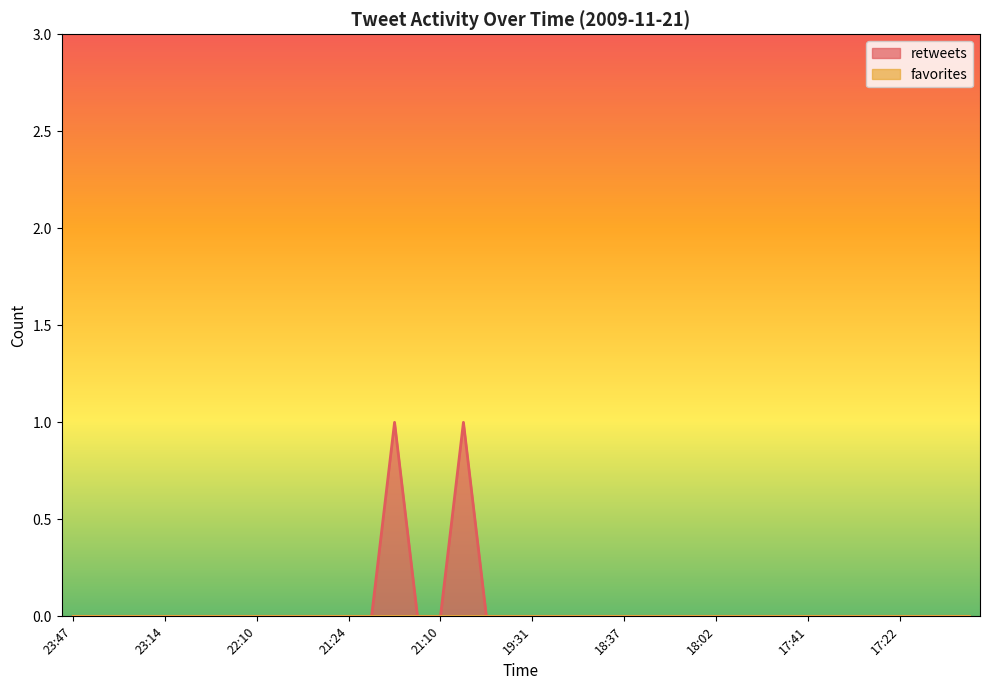

What is the sum of all values?

2